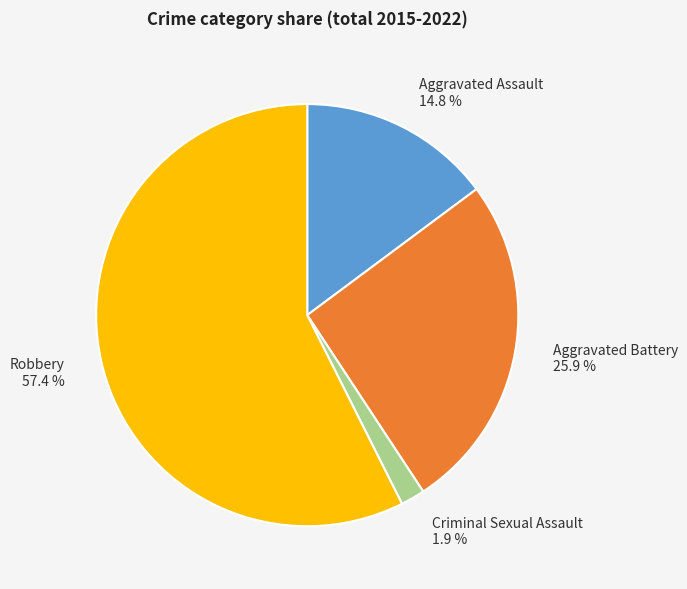

How much of the chart is everything except Criminal Sexual Assault?

98.1%